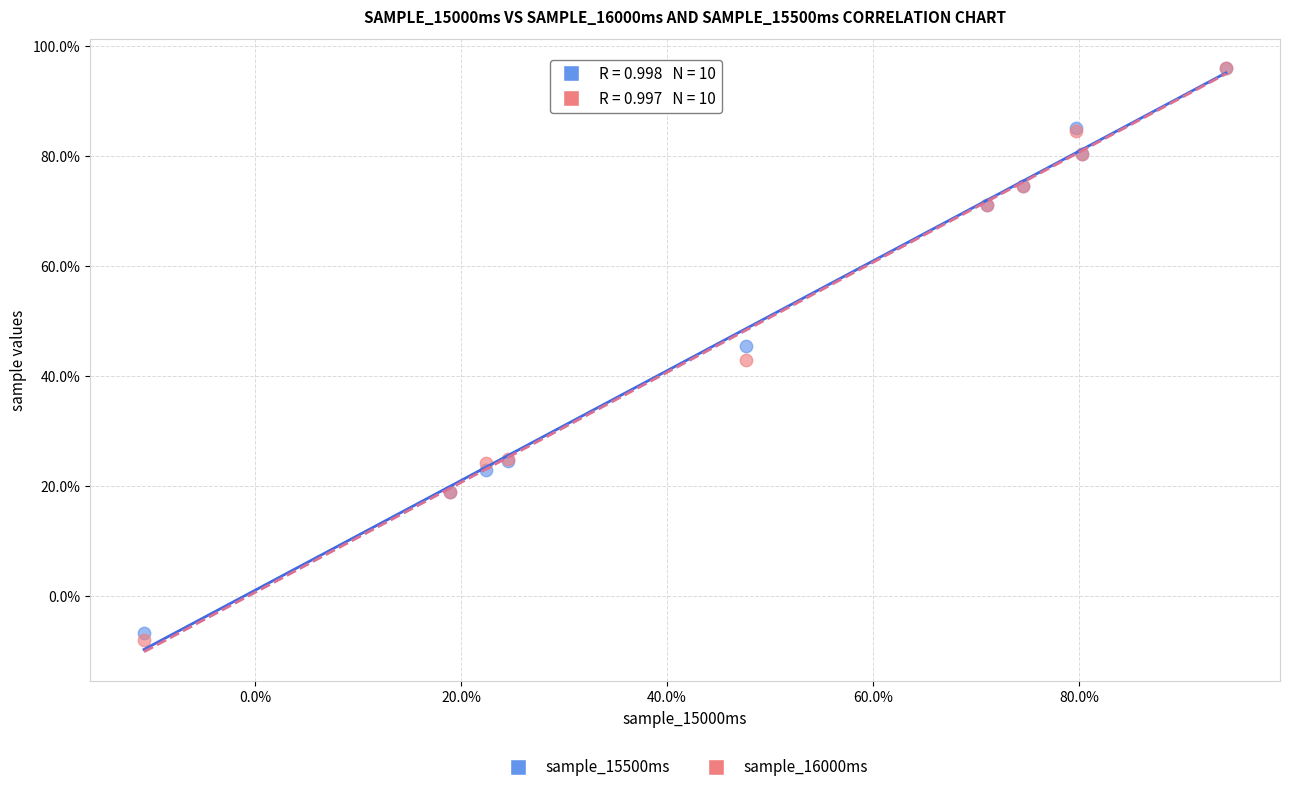

Which series has the widest spread of Y values?

sample_16000ms